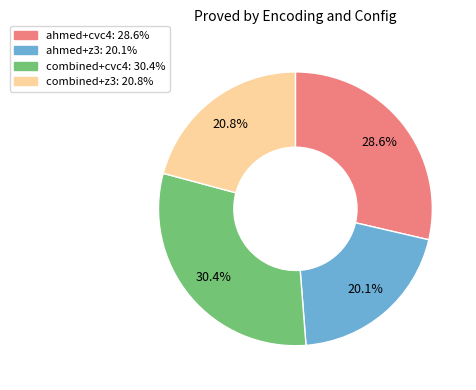

Rank the categories by value from lowest to highest.

ahmed+z3, combined+z3, ahmed+cvc4, combined+cvc4